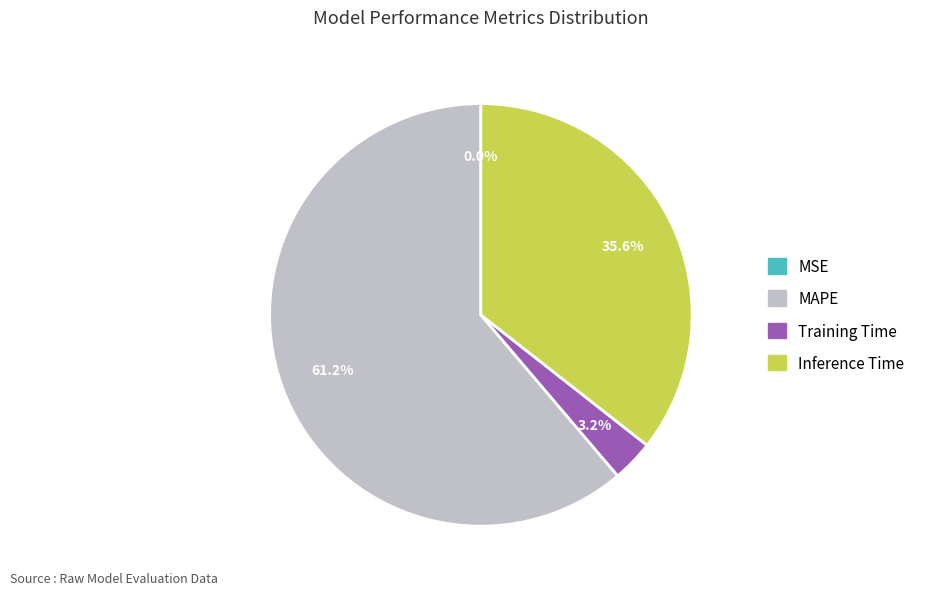

Is there a majority slice in this chart?

Yes